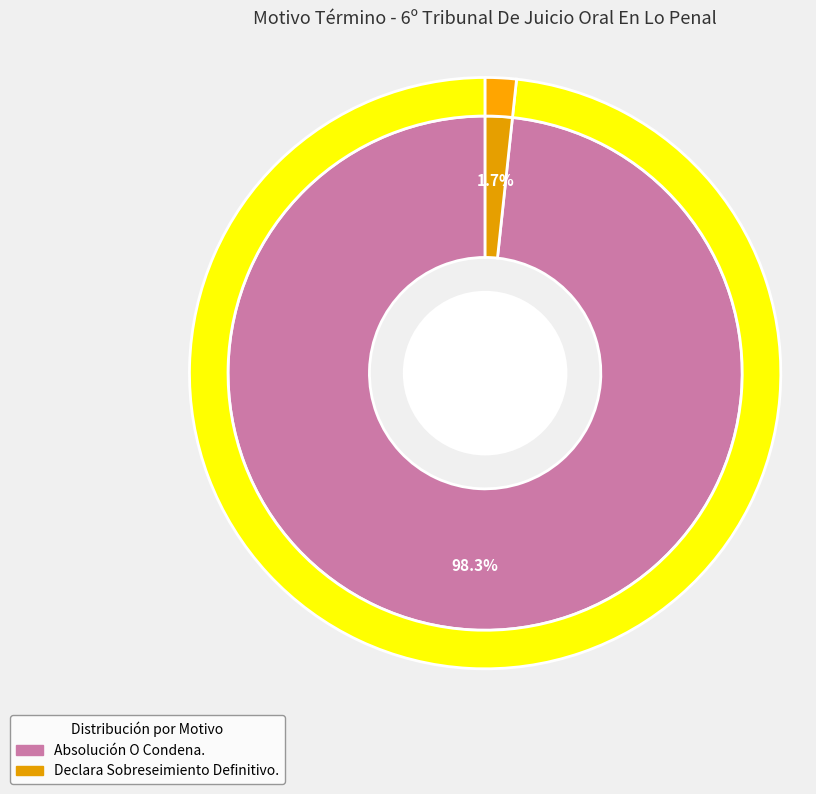

To the nearest percent, what portion does Declara Sobreseimiento Definitivo. represent?

2%